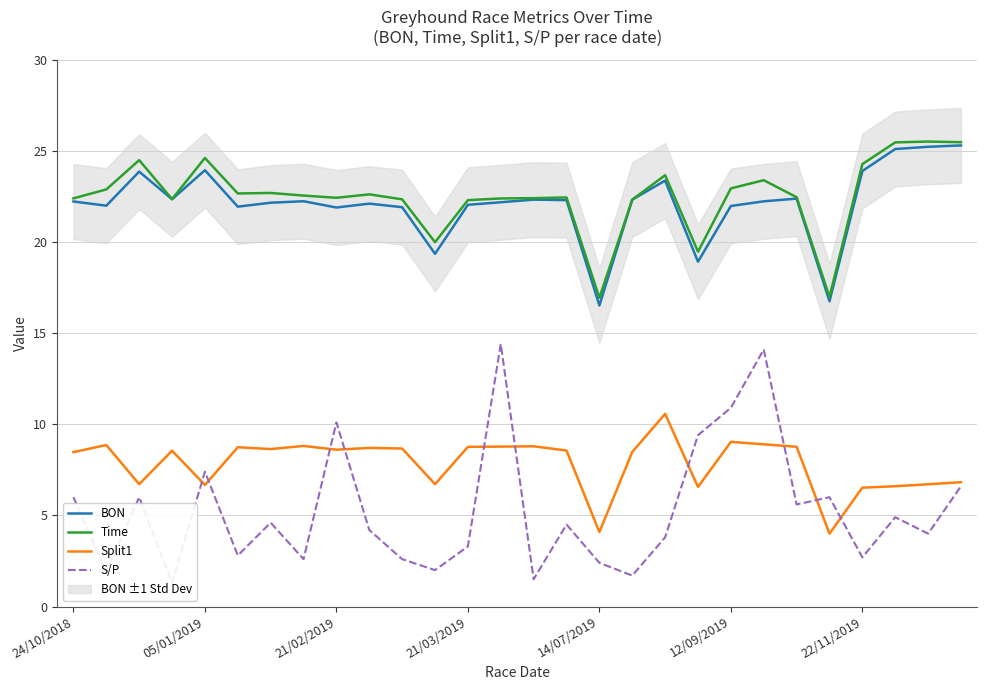

True or false: BON and Time intersect in this chart.

False